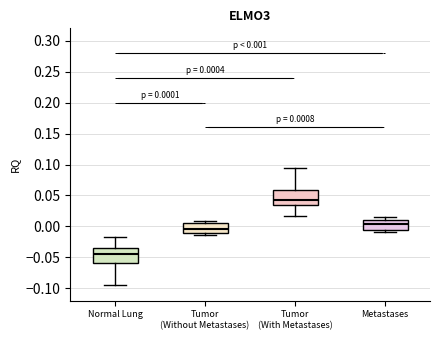

Which box has the highest median line?

Tumor (With Metastases)